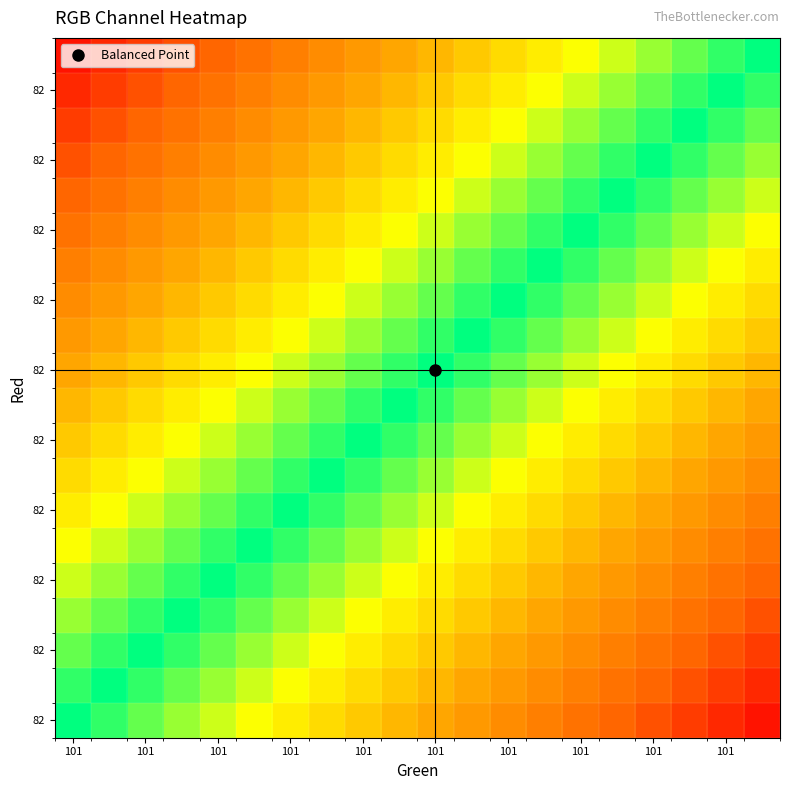

Which label corresponds to the largest value in the chart?

101